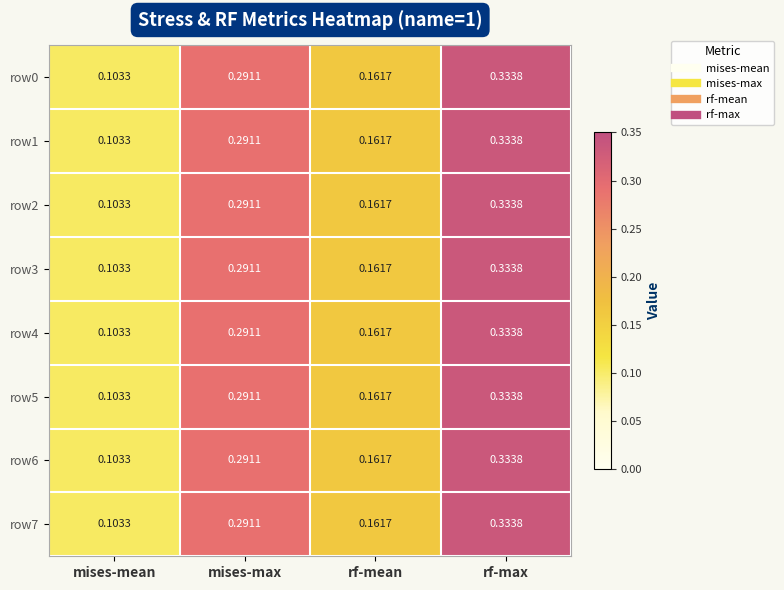

At which category is the sum across all series the highest?

rf-max